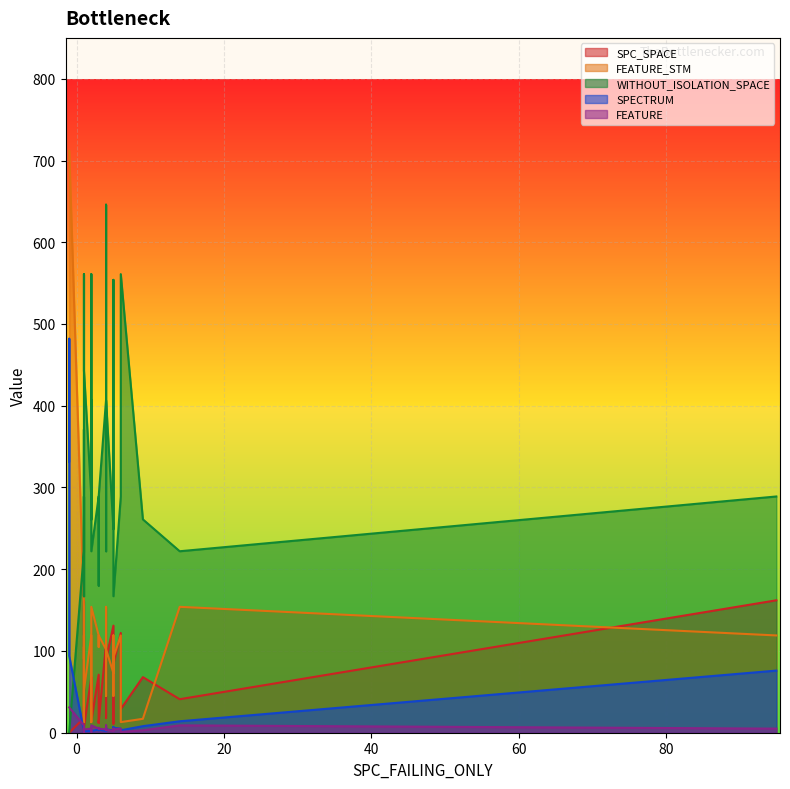

At how many categories does at least one series exceed 421?

9